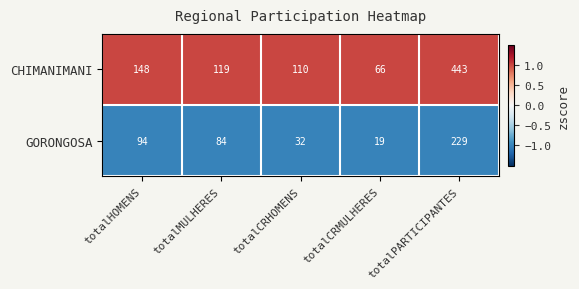

Which category has the lowest value in the CHIMANIMANI series?

totalCRMULHERES